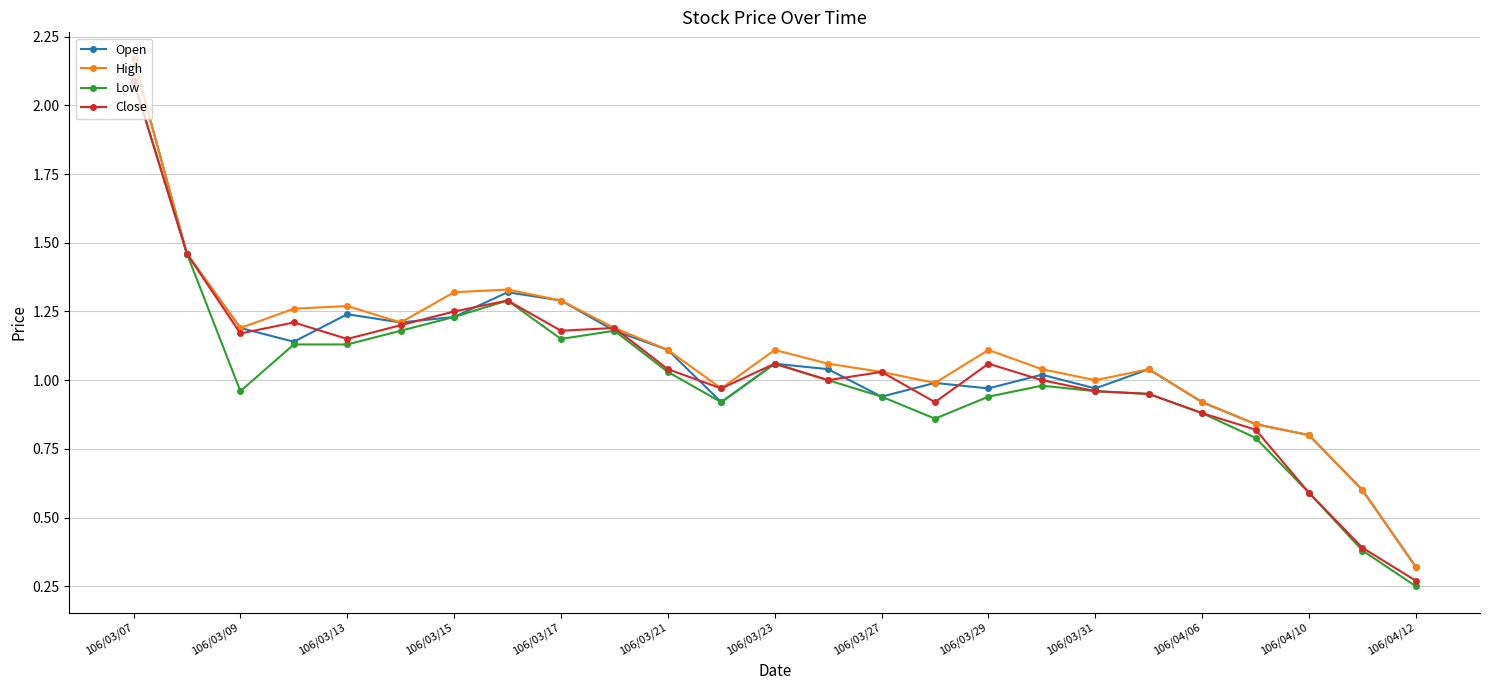

What is the average value of the Low series?

1.0